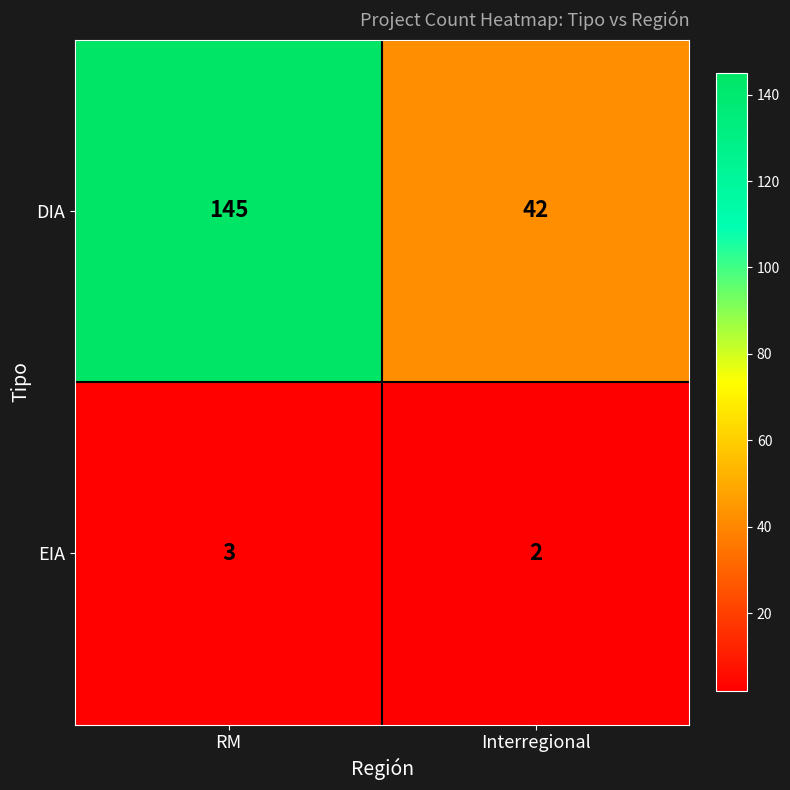

What is the maximum value shown in the chart?

145